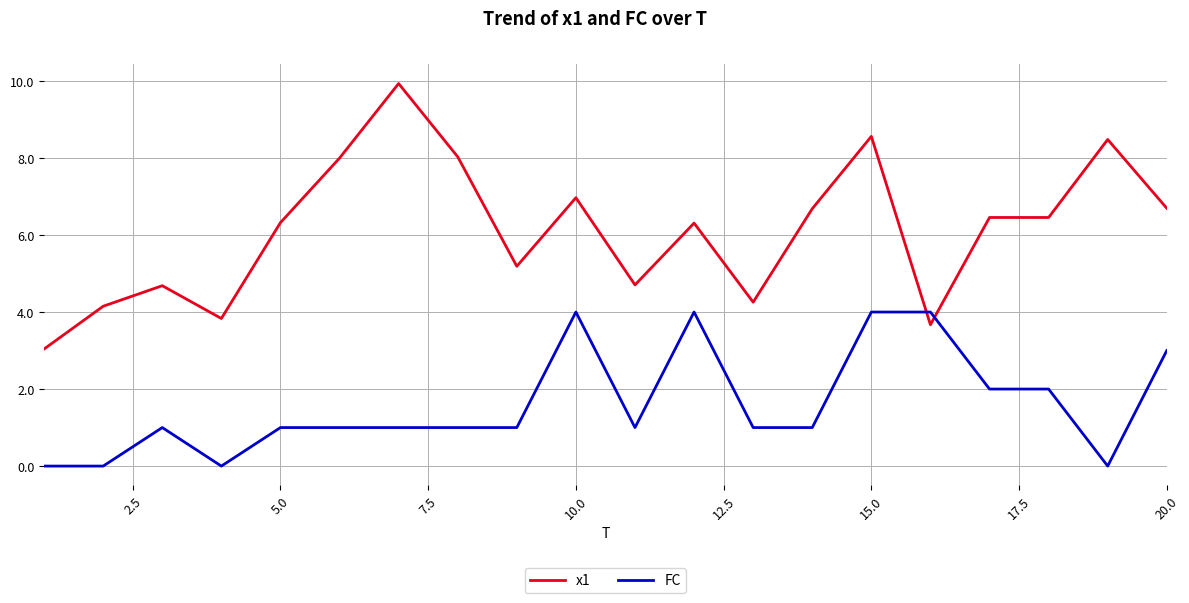

Does the chart have visible grid lines?

Yes